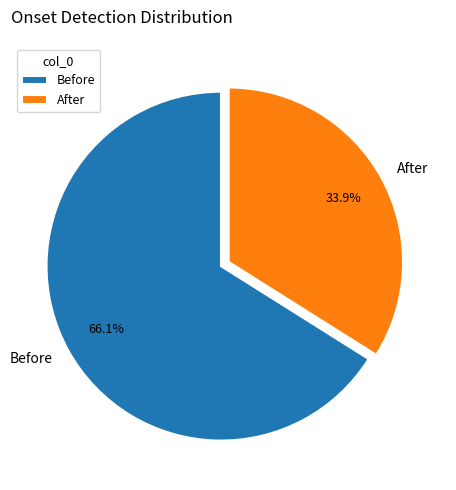

Which has a higher value, After or Before?

Before